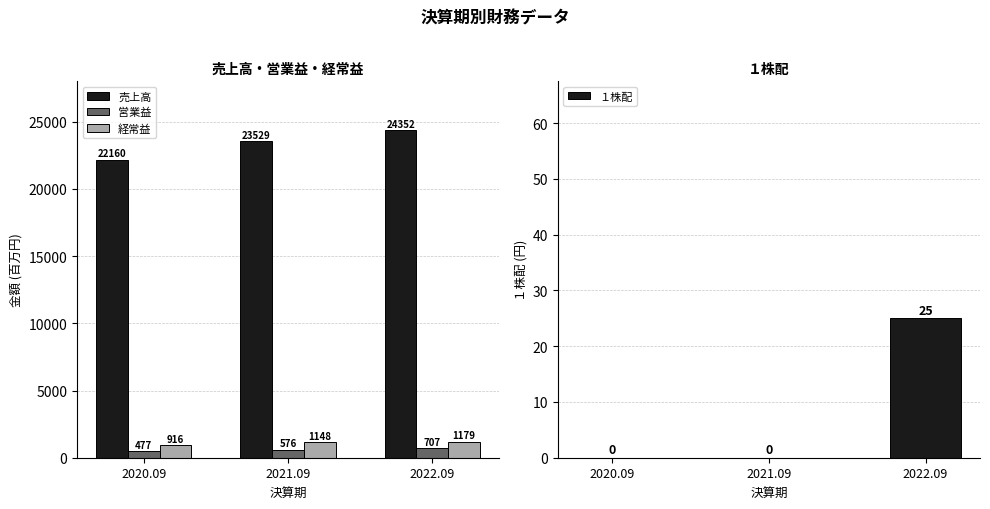

Reading left to right, transcribe all the data shown in this chart.

売上高: 22160	23529	24352
営業益: 477	576	707
経常益: 916	1148	1179
１株配: 0	0	25